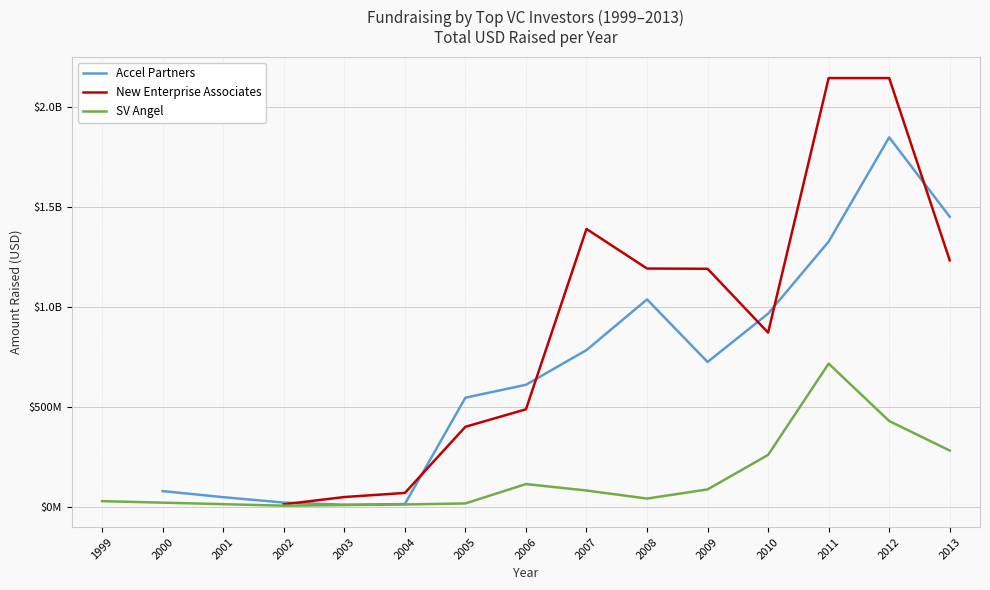

At 2004, list the series in order from smallest to largest.

Accel Partners, SV Angel, New Enterprise Associates